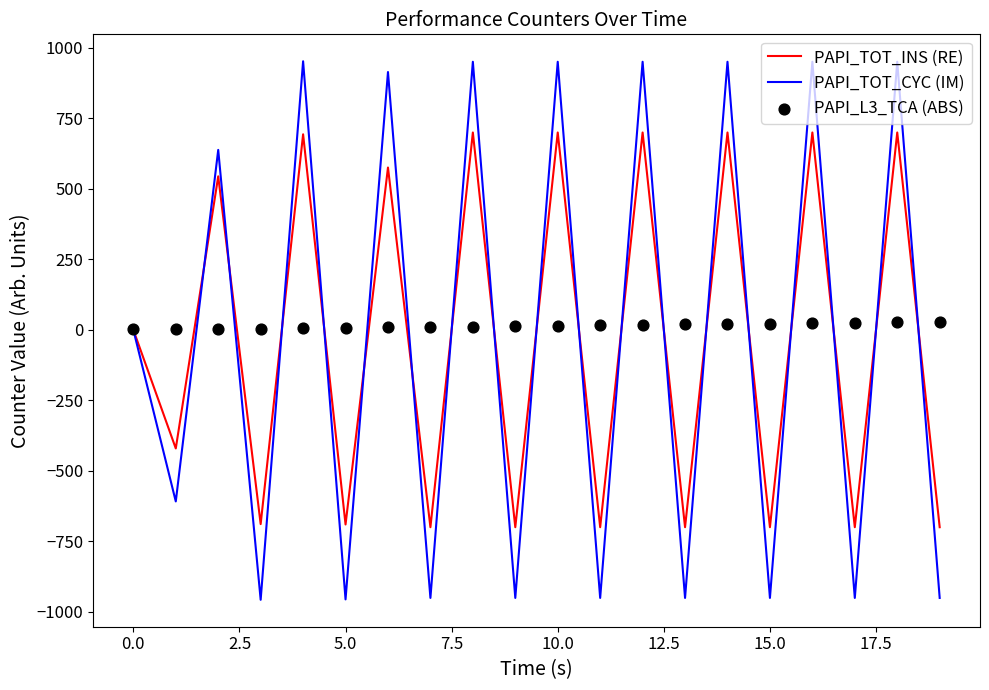

Which series has the largest total across all categories?

PAPI_L3_TCA (ABS)